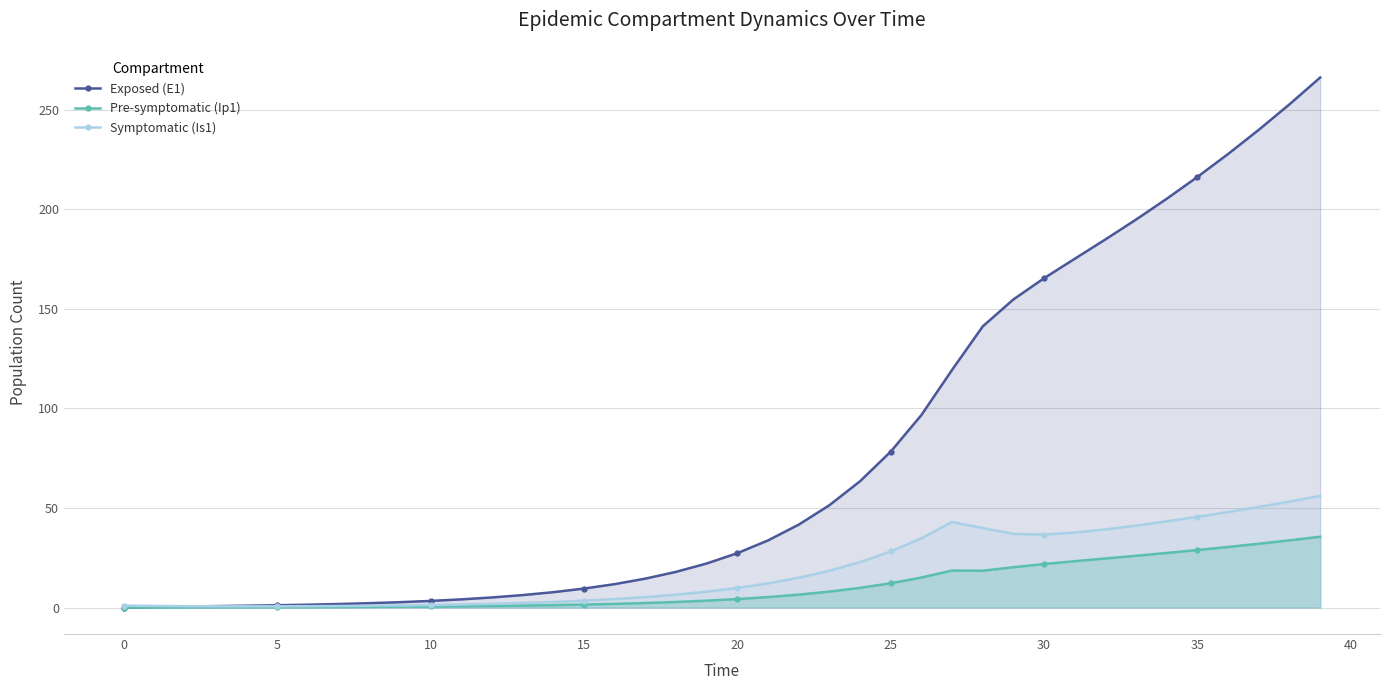

The Exposed (E1) series shows 3.2 at 14. True or false?

False